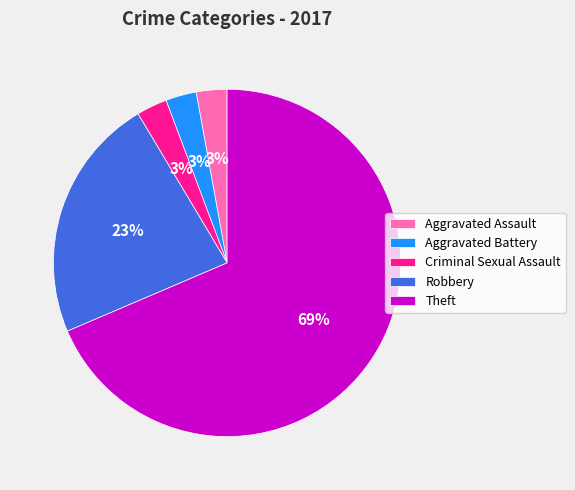

Which slice represents more than half of the pie?

Theft